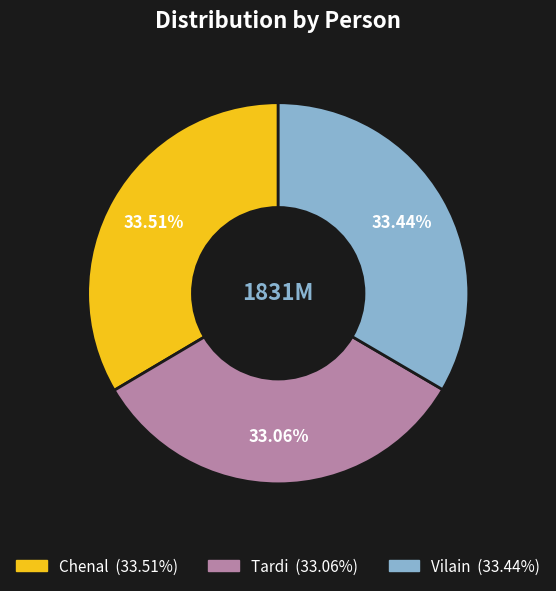

How much of the chart is everything except Vilain?

66.6%